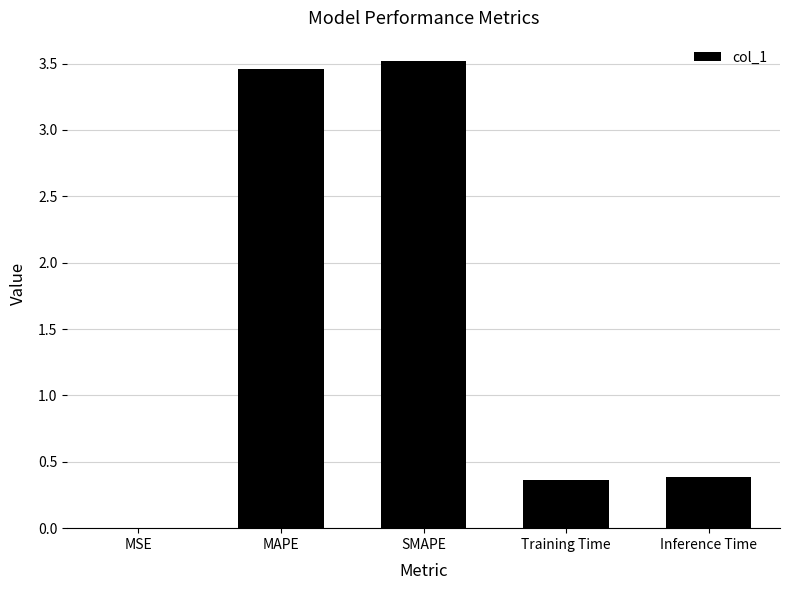

The chart shows a value of 3.5 at SMAPE. True or false?

True